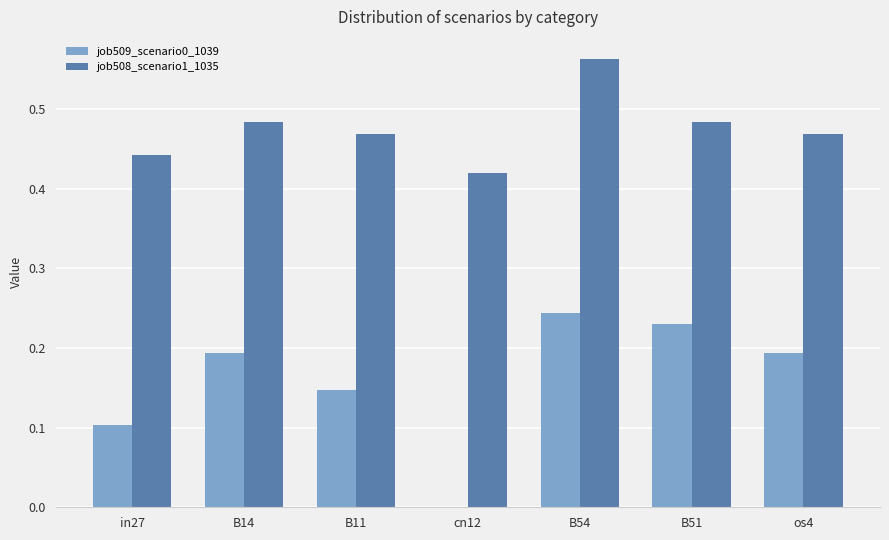

The job509_scenario0_1039 series shows 0.1 at os4. True or false?

False